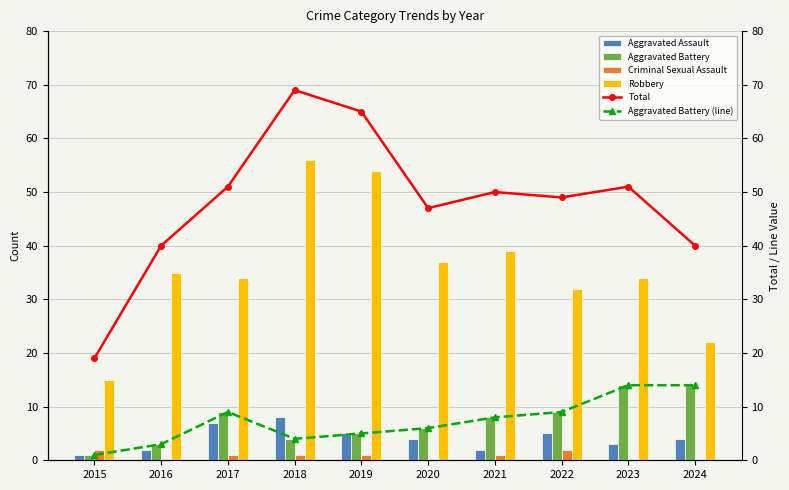

Reading right to left, what are all the values shown in this chart?

Aggravated Assault: 2024=4	2023=3	2022=5	2021=2	2020=4	2019=5	2018=8	2017=7	2016=2	2015=1
Aggravated Battery: 2024=14	2023=14	2022=9	2021=8	2020=6	2019=5	2018=4	2017=9	2016=3	2015=1
Criminal Sexual Assault: 2024=0	2023=0	2022=2	2021=1	2020=0	2019=1	2018=1	2017=1	2016=0	2015=2
Robbery: 2024=22	2023=34	2022=32	2021=39	2020=37	2019=54	2018=56	2017=34	2016=35	2015=15
Total: 2024=40	2023=51	2022=49	2021=50	2020=47	2019=65	2018=69	2017=51	2016=40	2015=19
Aggravated Battery (line): 2024=14	2023=14	2022=9	2021=8	2020=6	2019=5	2018=4	2017=9	2016=3	2015=1